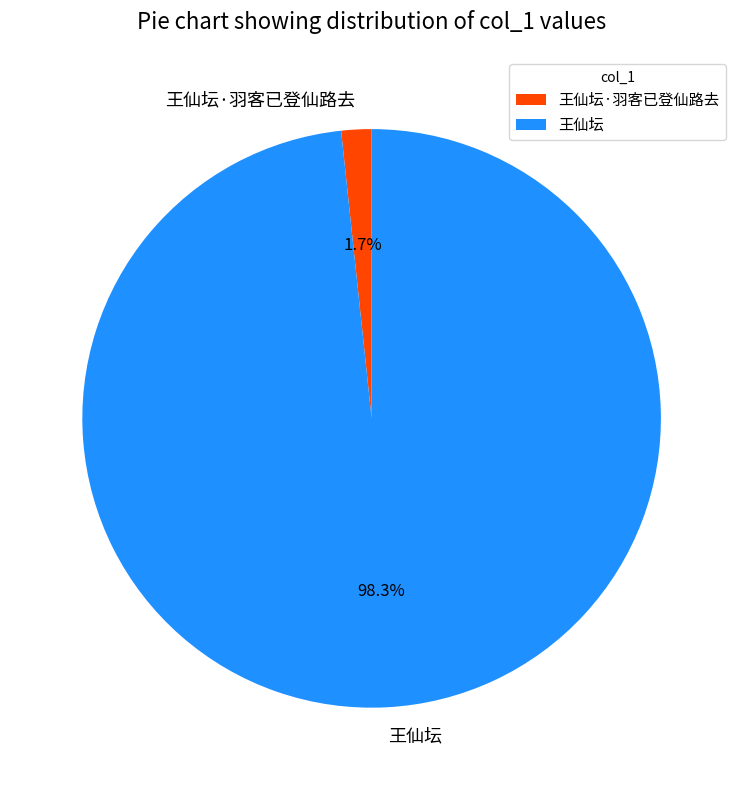

Does 王仙坛·羽客已登仙路去 account for over 50% of the chart?

No